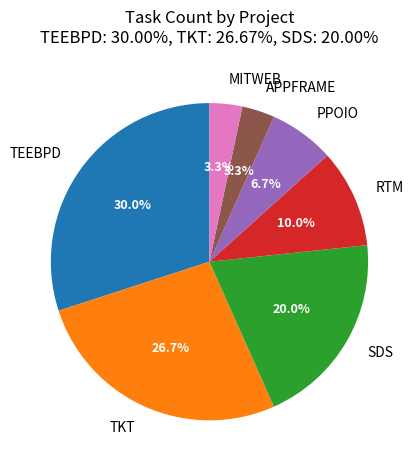

Does any single category account for the majority?

No